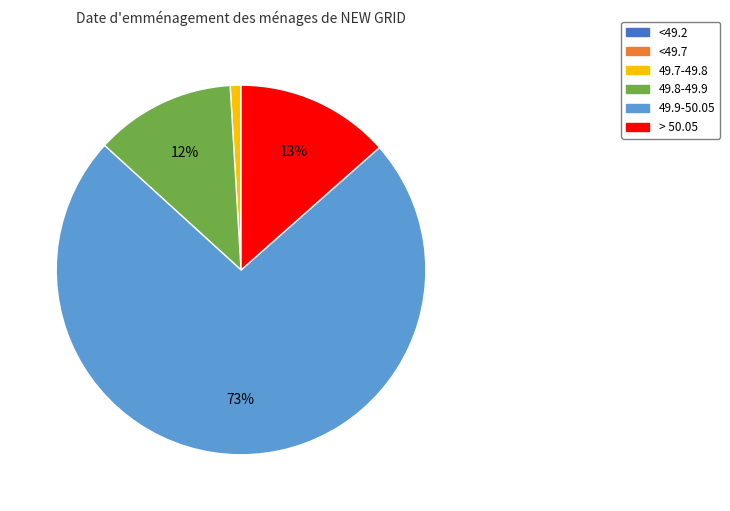

To the nearest percent, what is the average slice percentage?

25%